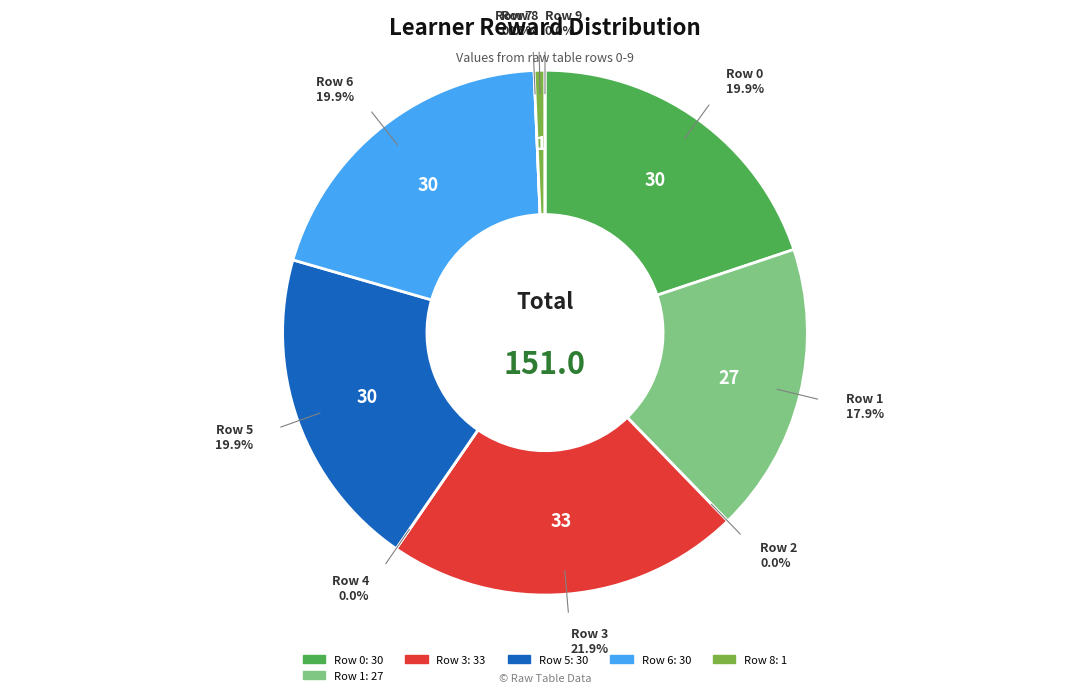

Is there a majority slice in this chart?

No